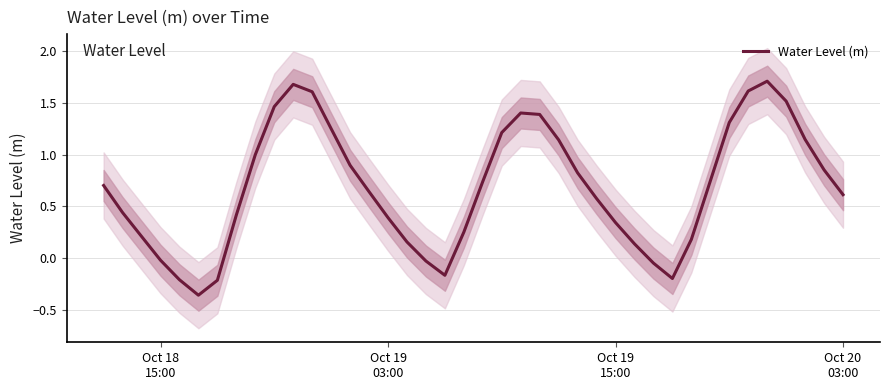

How many lines are shown in the chart?

1